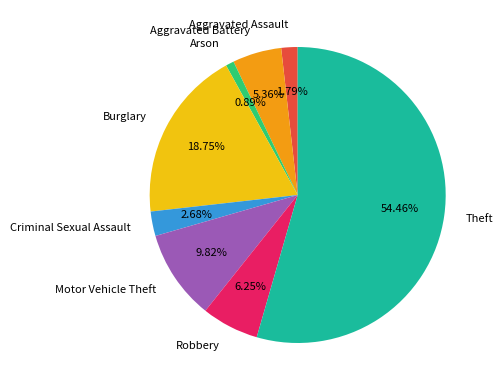

How many slices are in this pie chart?

8